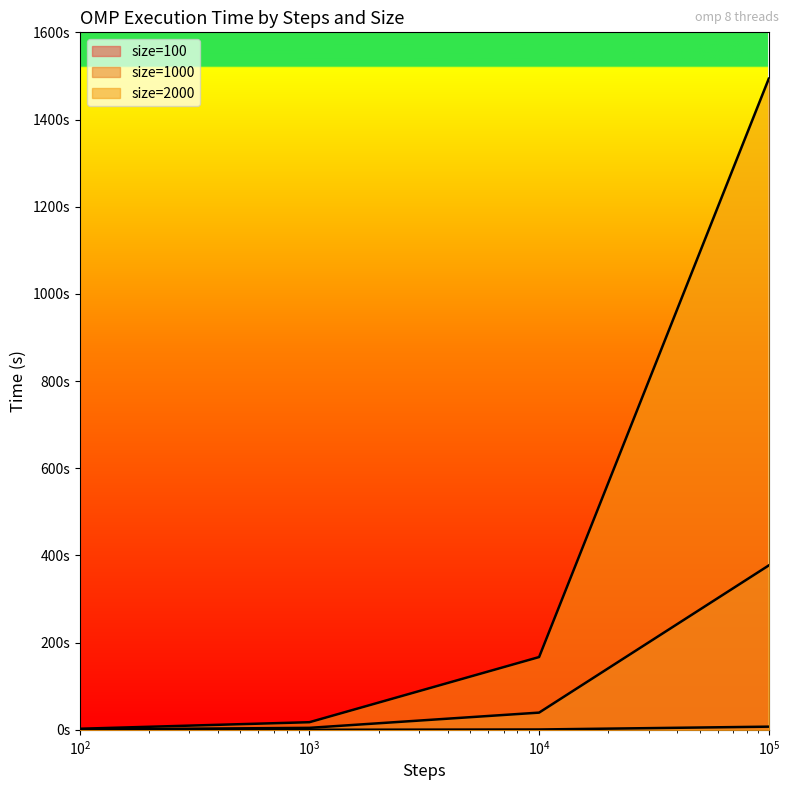

What is the maximum value for size=100?

7.3